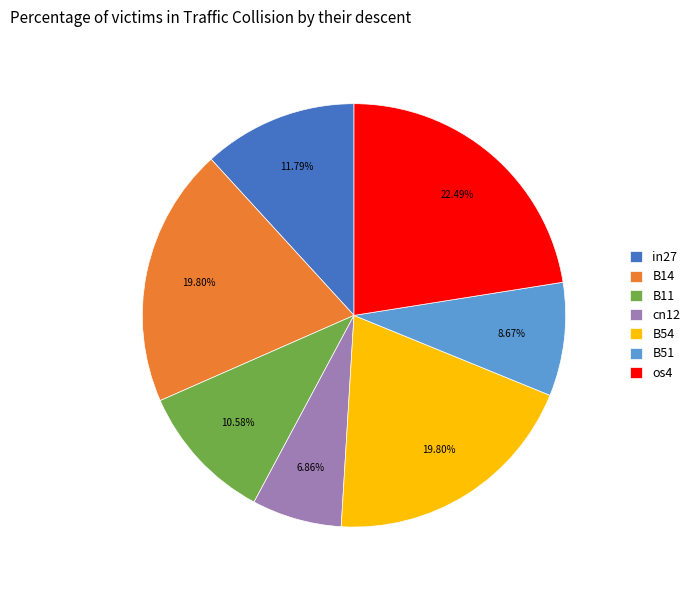

How many slices are in this pie chart?

7